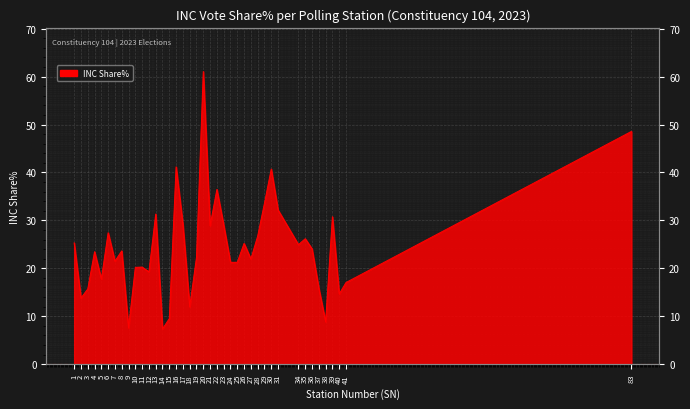

What is the change in value from 18 to 25?

+9.3